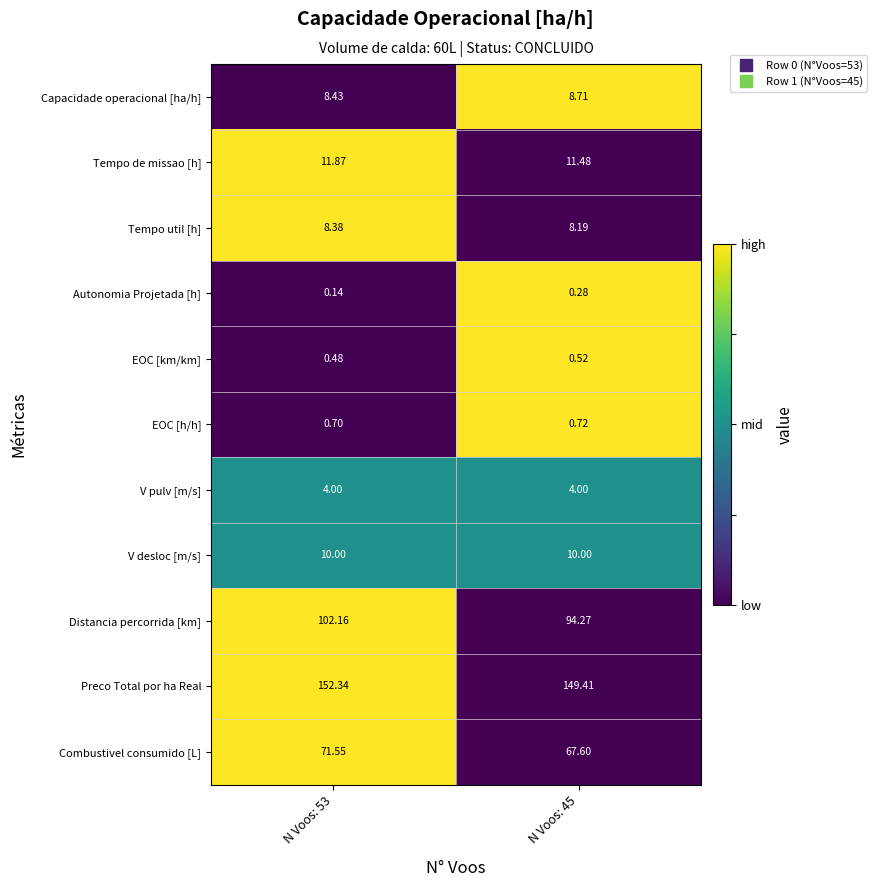

How many categories are shown in the chart?

2